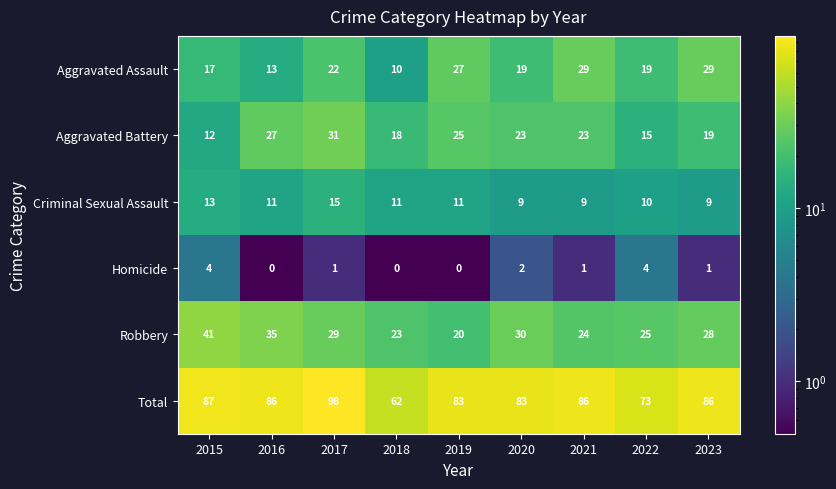

Count the number of categories in the chart.

9